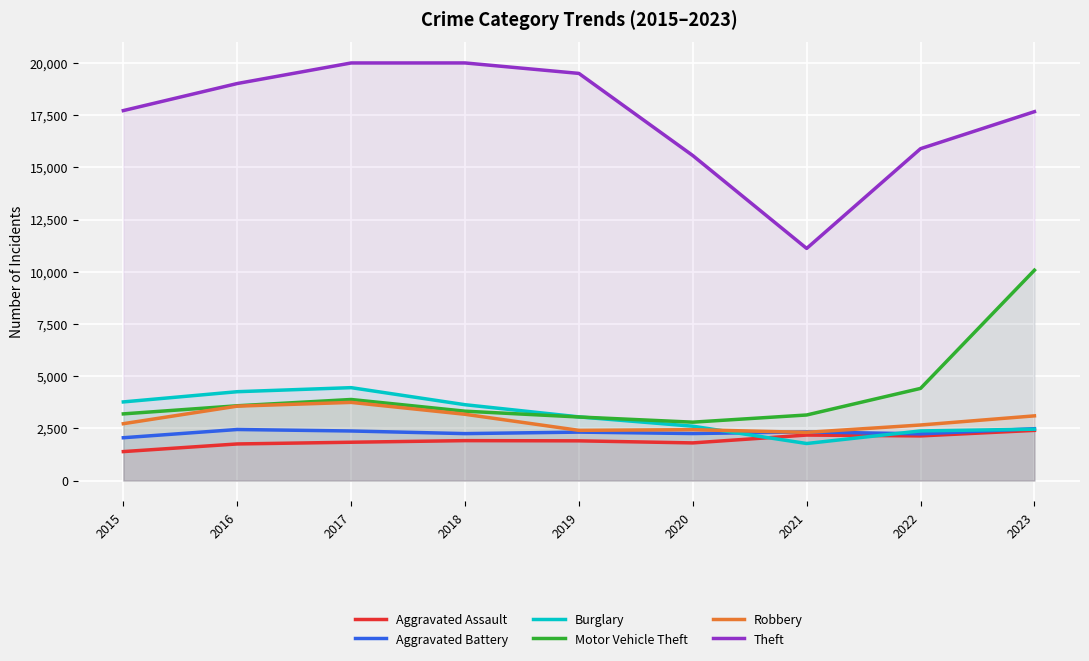

What is the difference between the maximum and minimum values in the Aggravated Assault series?

1016